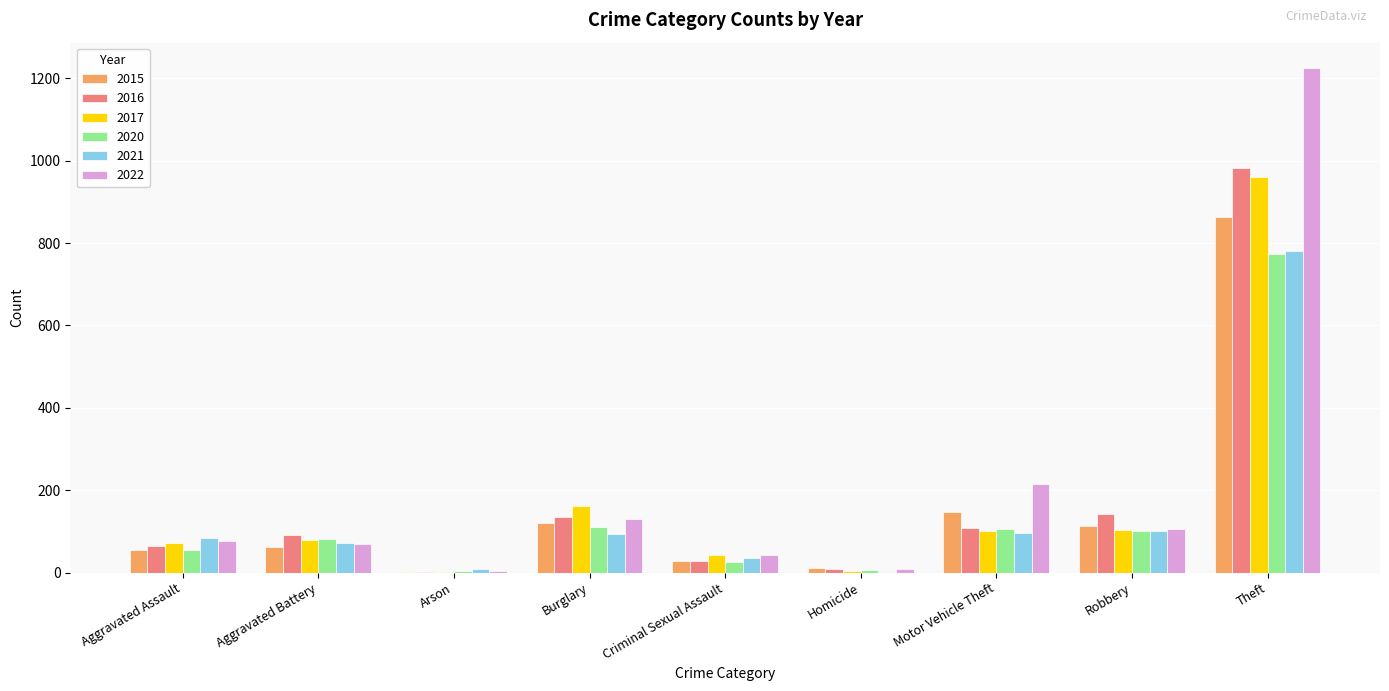

Are the bars horizontal?

No